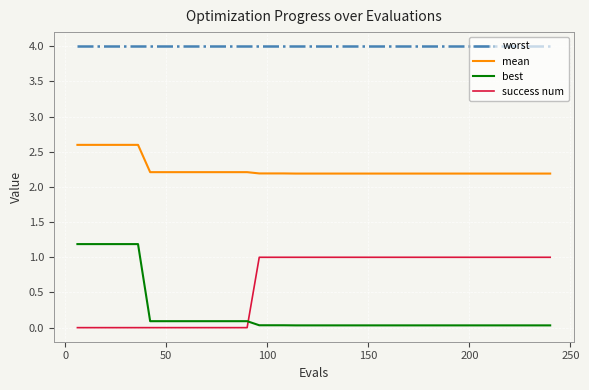

What is the difference between the maximum and minimum values in the best series?

1.2